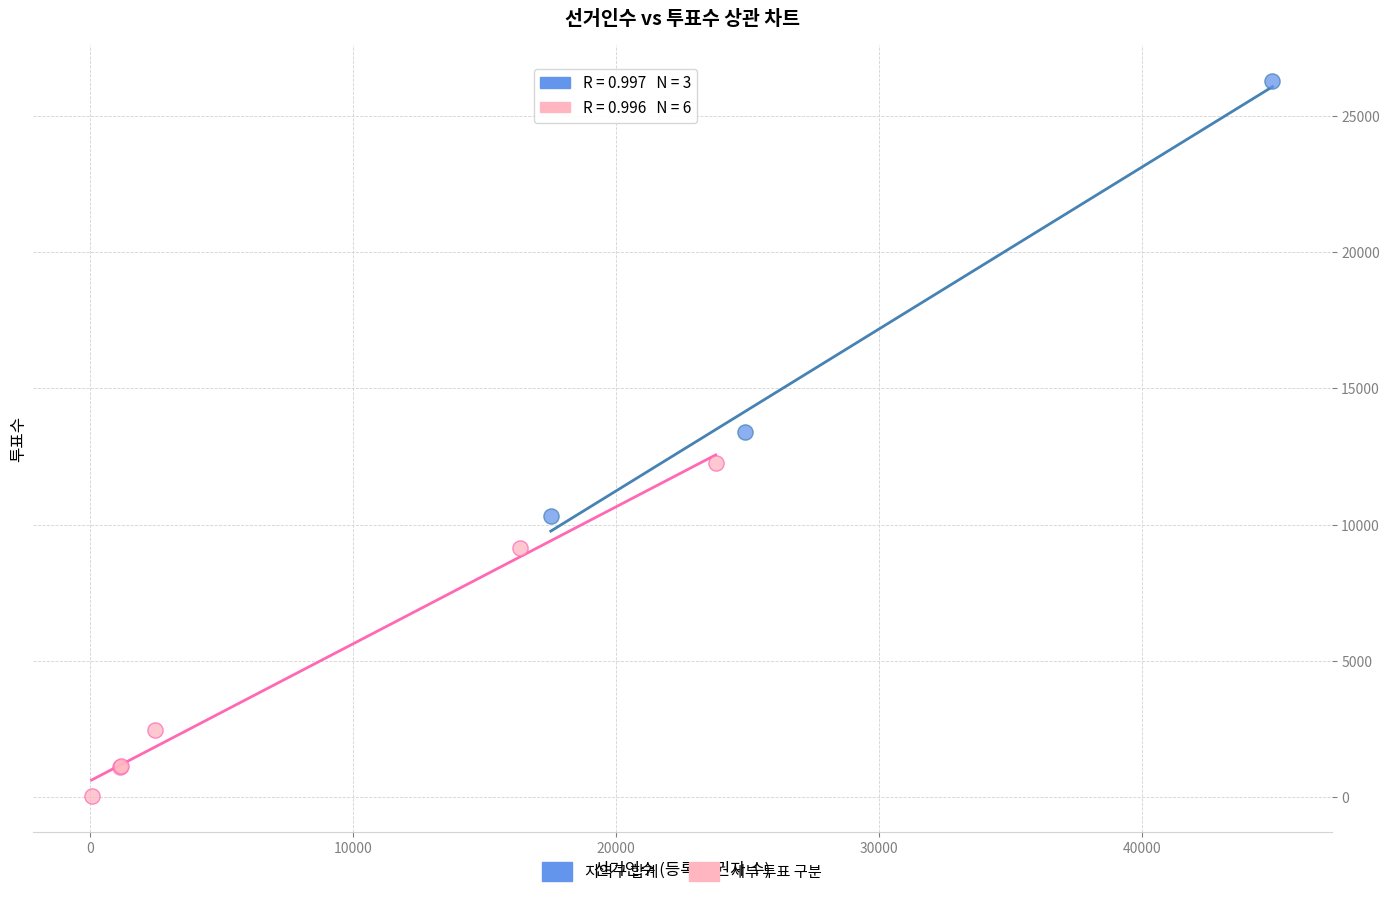

Which series reaches the minimum Y coordinate?

세부 투표 구분